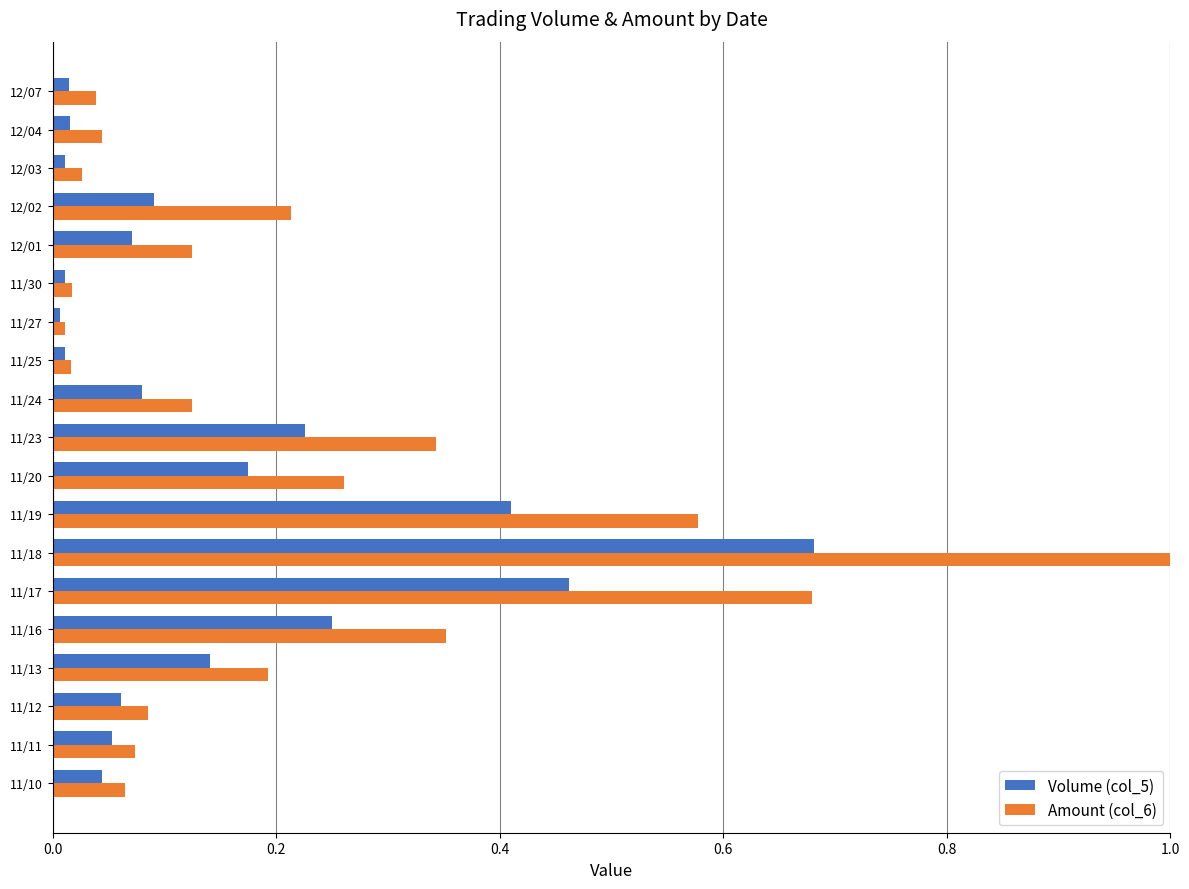

True or false: Amount (col_6) has a value of 0.4 at 11/16.

True